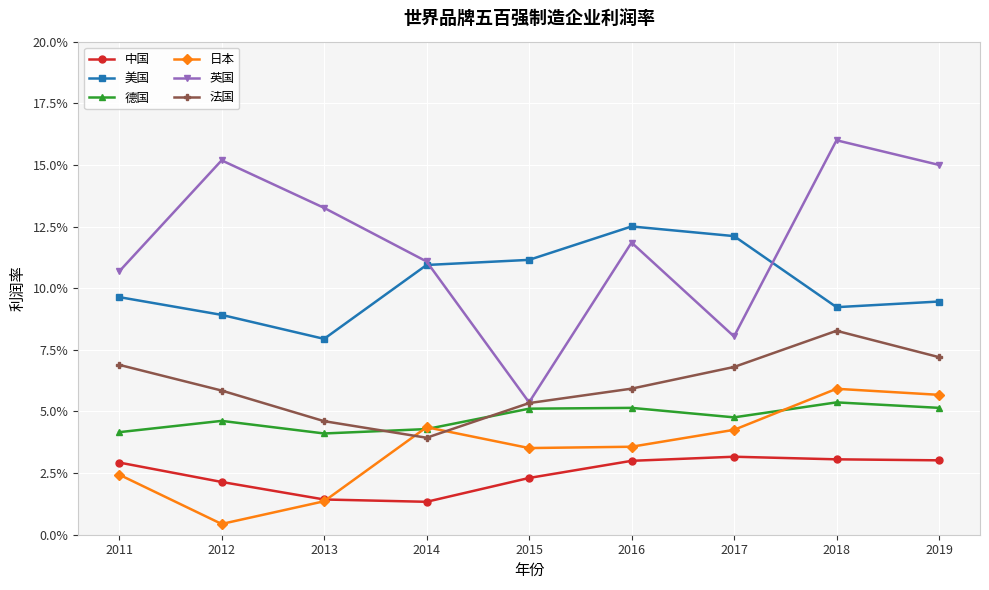

True or false: 美国 and 日本 intersect in this chart.

False